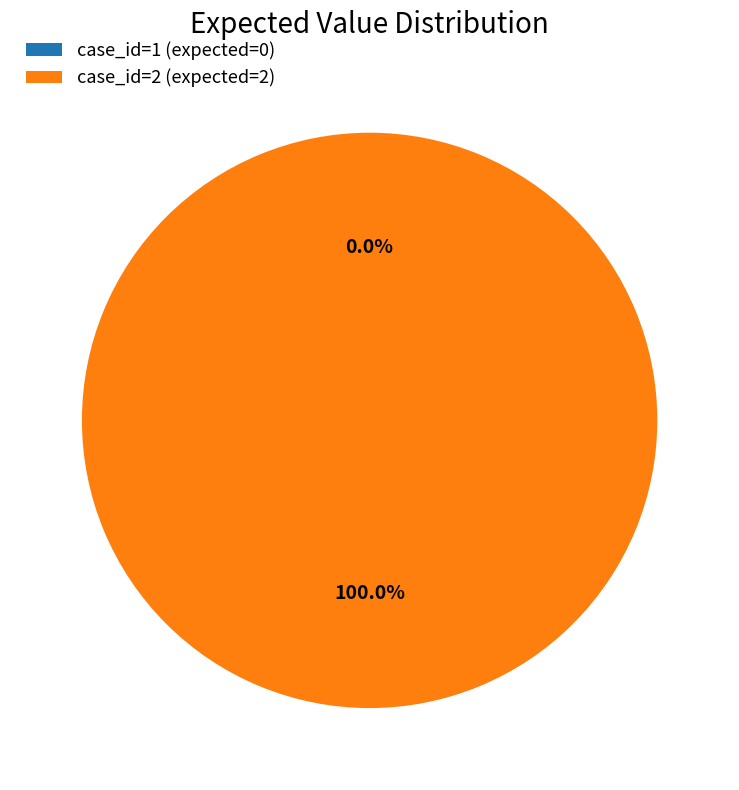

To the nearest percent, what is the combined percentage of 2 and 1?

100%